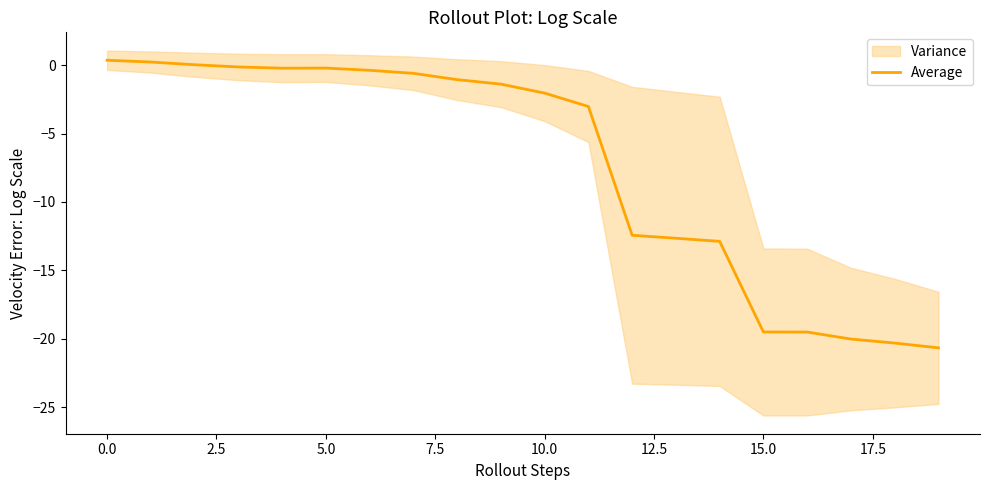

Reading left to right, list all the values displayed in this chart.

0.4	0.2	0.0	-0.1	-0.2	-0.2	-0.4	-0.6	-1.1	-1.4	-2.0	-3.0	-12.4	-12.7	-12.9	-19.5	-19.5	-20.0	-20.3	-20.7